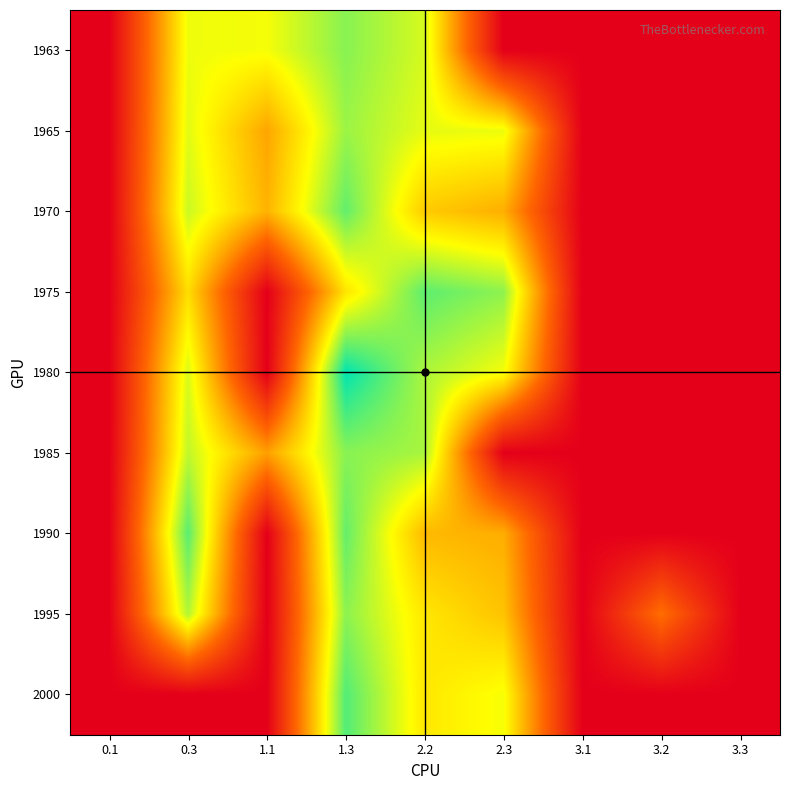

Reading left to right, list all the values displayed in this chart.

1963: 0.1=0.0	0.3=10.6	1.1=10.5	1.3=12.7	2.2=11.1	2.3=0.0	3.1=0.0	3.2=0.0	3.3=0.0
1965: 0.1=0.0	0.3=10.9	1.1=7.3	1.3=12.3	2.2=10.8	2.3=10.6	3.1=0.0	3.2=0.0	3.3=0.0
1970: 0.1=0.0	0.3=11.3	1.1=7.7	1.3=13.4	2.2=8.5	2.3=7.6	3.1=0.0	3.2=0.0	3.3=0.0
1975: 0.1=0.0	0.3=9.2	1.1=0.0	1.3=9.4	2.2=13.5	2.3=12.5	3.1=0.0	3.2=0.0	3.3=0.0
1980: 0.1=0.0	0.3=11.0	1.1=0.0	1.3=15.4	2.2=11.9	2.3=10.5	3.1=0.0	3.2=0.0	3.3=0.0
1985: 0.1=0.0	0.3=11.5	1.1=7.1	1.3=12.7	2.2=12.0	2.3=0.0	3.1=0.0	3.2=0.0	3.3=0.0
1990: 0.1=0.0	0.3=13.6	1.1=0.0	1.3=13.4	2.2=8.0	2.3=7.5	3.1=0.0	3.2=0.0	3.3=0.0
1995: 0.1=0.0	0.3=11.8	1.1=0.0	1.3=12.6	2.2=9.5	2.3=8.3	3.1=0.0	3.2=5.5	3.3=0.0
2000: 0.1=0.0	0.3=0.0	1.1=0.0	1.3=13.7	2.2=9.5	2.3=10.4	3.1=0.0	3.2=0.0	3.3=0.0